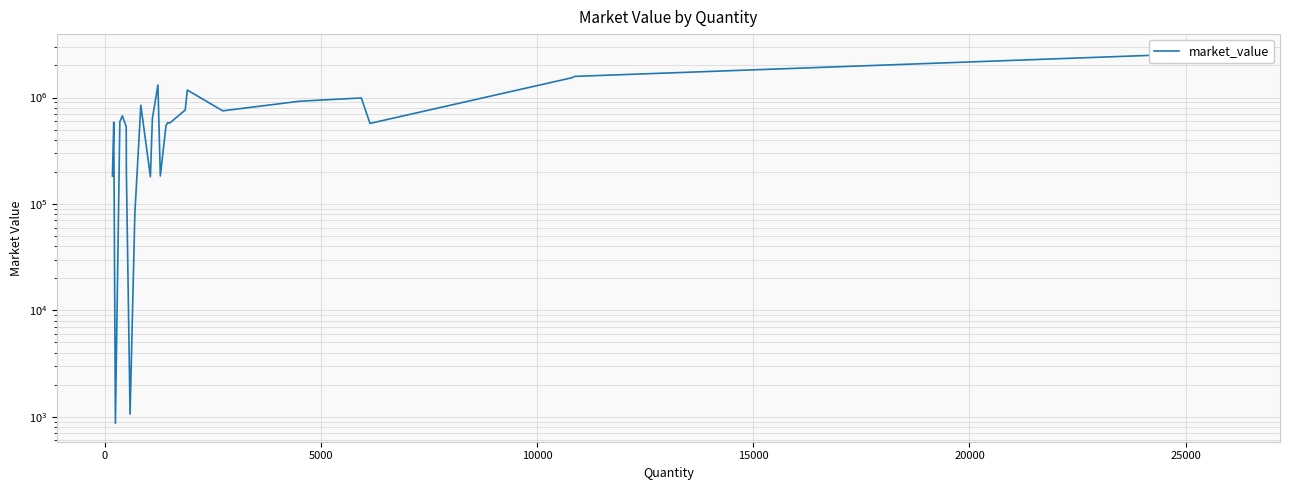

The chart shows a value of 768098.7 at 18. True or false?

False